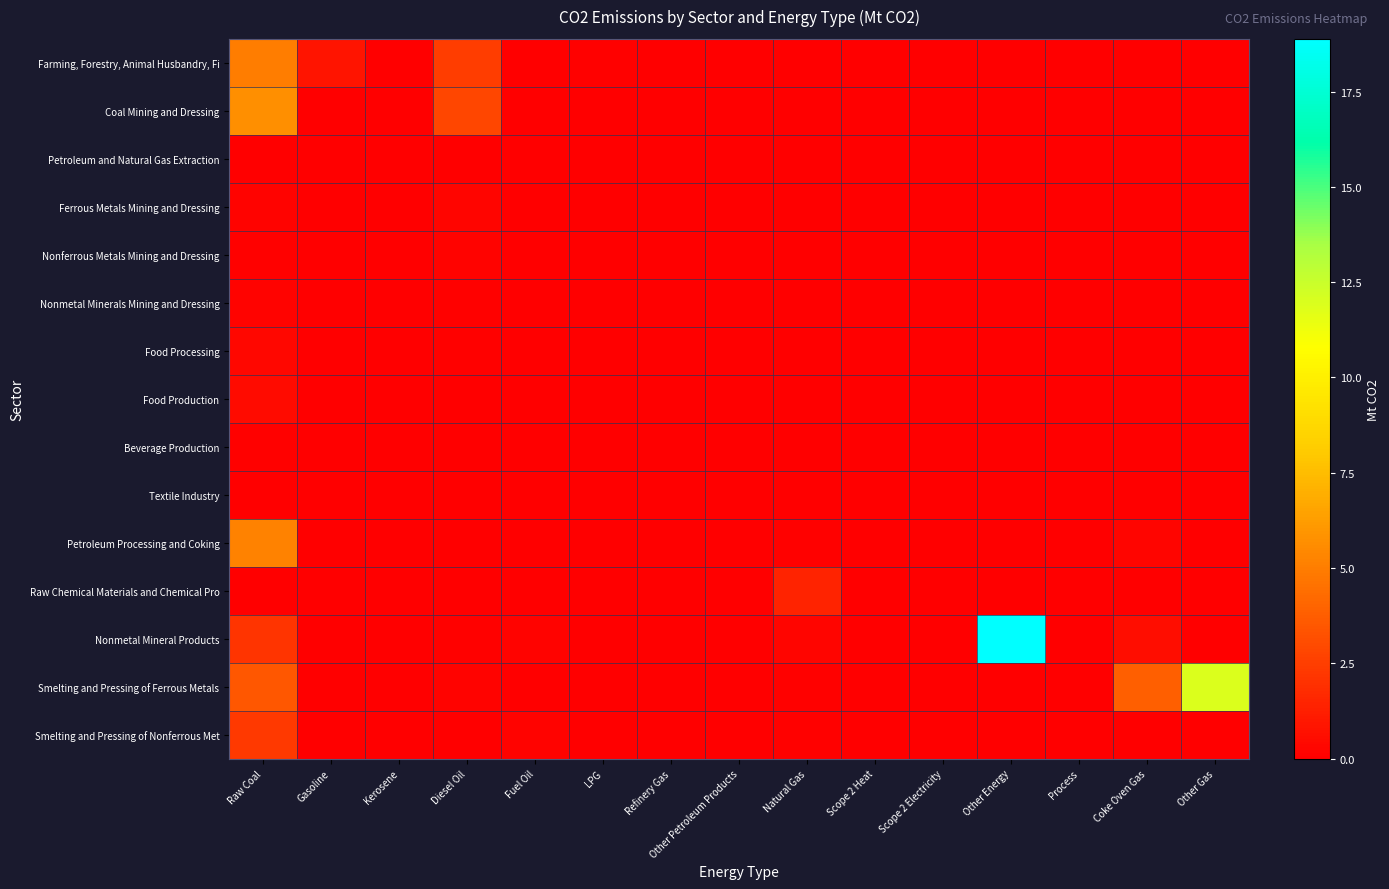

Between Fuel Oil and Natural Gas, which series saw the biggest shift?

Raw Chemical Materials and Chemical Pro